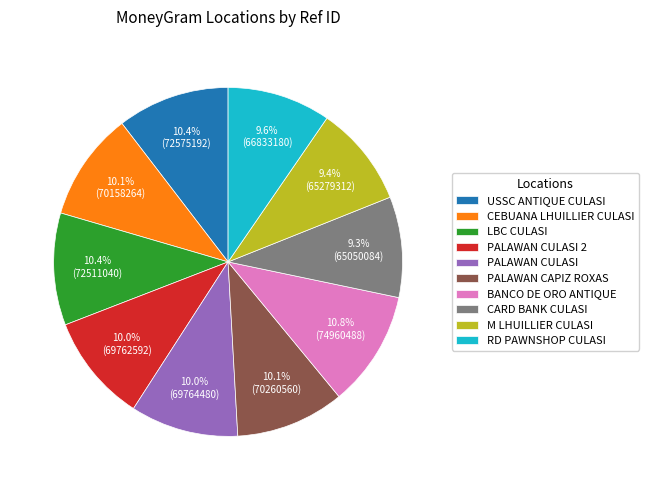

Does RD PAWNSHOP CULASI represent more than half of the total?

No